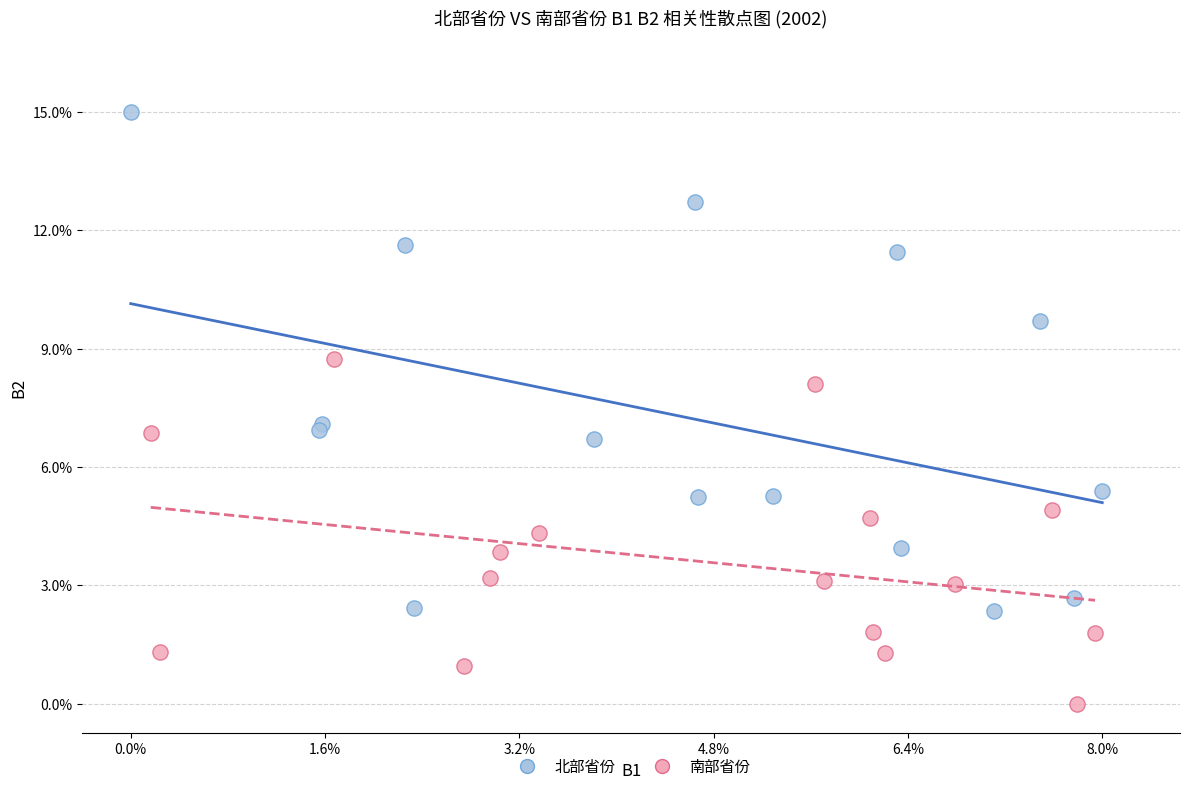

Which series has the largest Y range (max minus min)?

北部省份